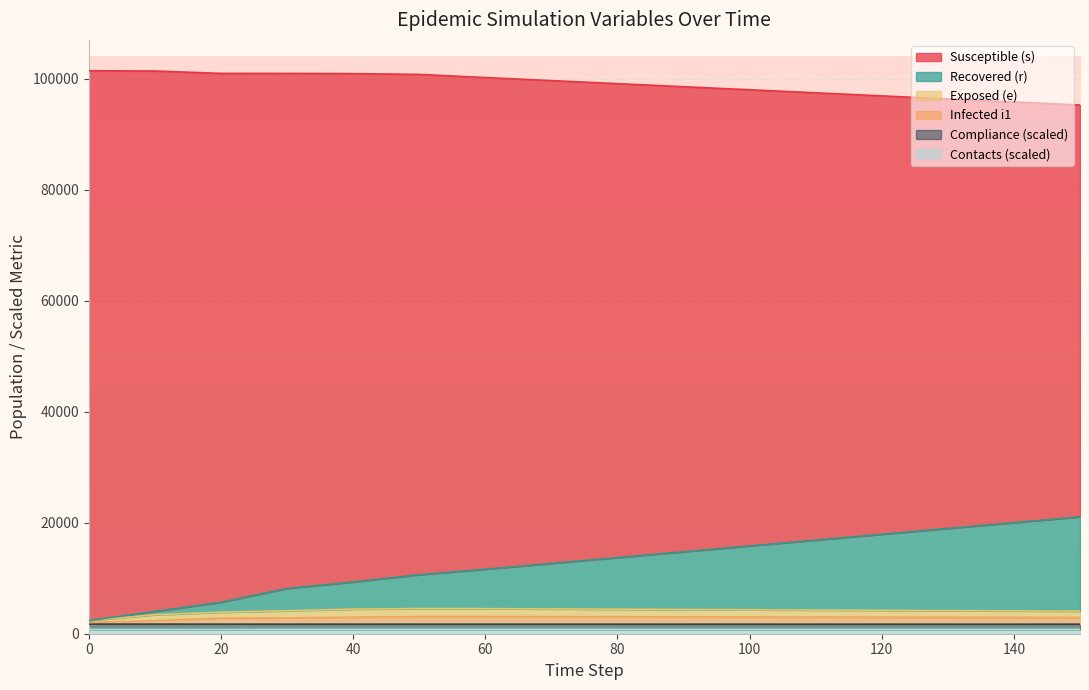

How many categories are shown in the chart?

16